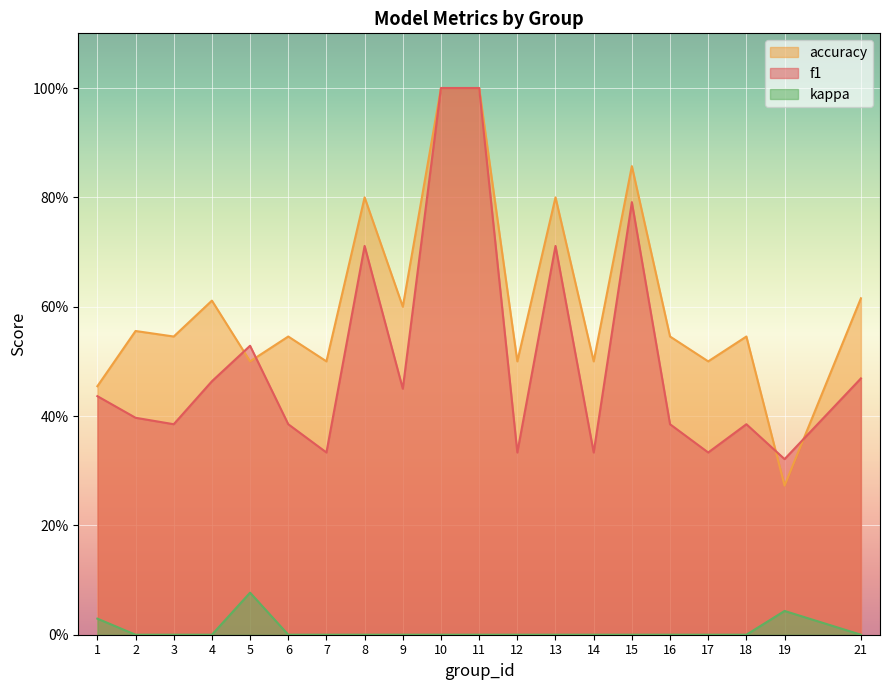

Reading right to left, transcribe all the data shown in this chart.

f1: 21=0.5	19=0.3	18=0.4	17=0.3	16=0.4	15=0.8	14=0.3	13=0.7	12=0.3	11=1.0	10=1.0	9=0.5	8=0.7	7=0.3	6=0.4	5=0.5	4=0.5	3=0.4	2=0.4	1=0.4
accuracy: 21=0.6	19=0.3	18=0.5	17=0.5	16=0.5	15=0.9	14=0.5	13=0.8	12=0.5	11=1.0	10=1.0	9=0.6	8=0.8	7=0.5	6=0.5	5=0.5	4=0.6	3=0.5	2=0.6	1=0.5
kappa: 21=0.0	19=0.0	18=0.0	17=0.0	16=0.0	15=0.0	14=0.0	13=0.0	12=0.0	11=0.0	10=0.0	9=0.0	8=0.0	7=0.0	6=0.0	5=0.1	4=0.0	3=0.0	2=0.0	1=0.0